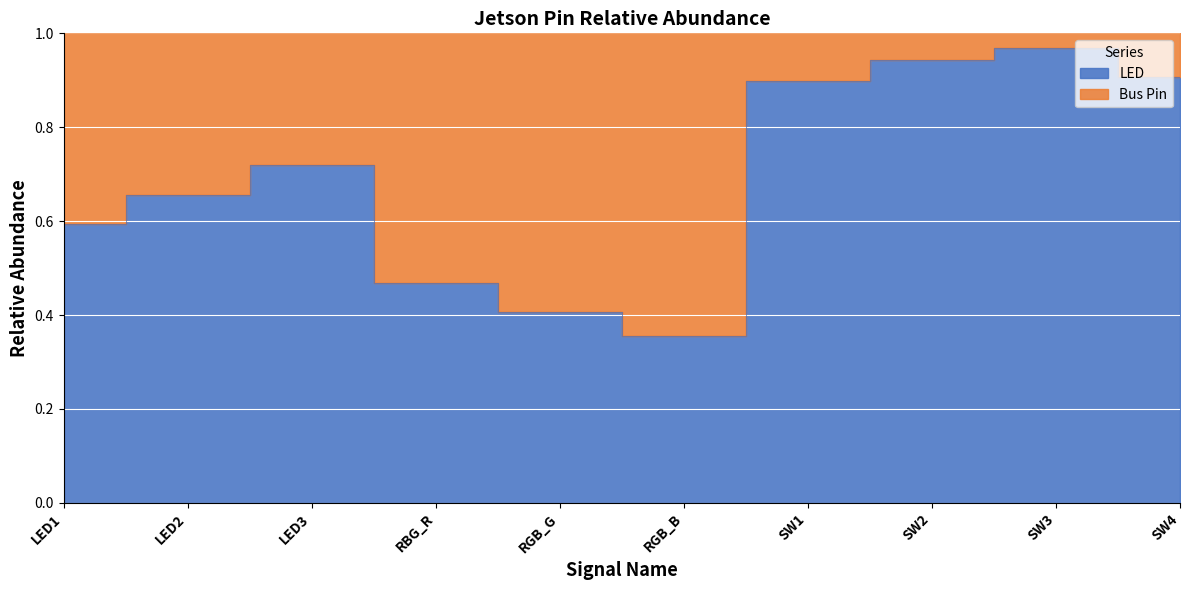

Reading left to right, what are all the values shown in this chart?

0.6	0.7	0.7	0.5	0.4	0.4	0.9	0.9	1.0	0.9